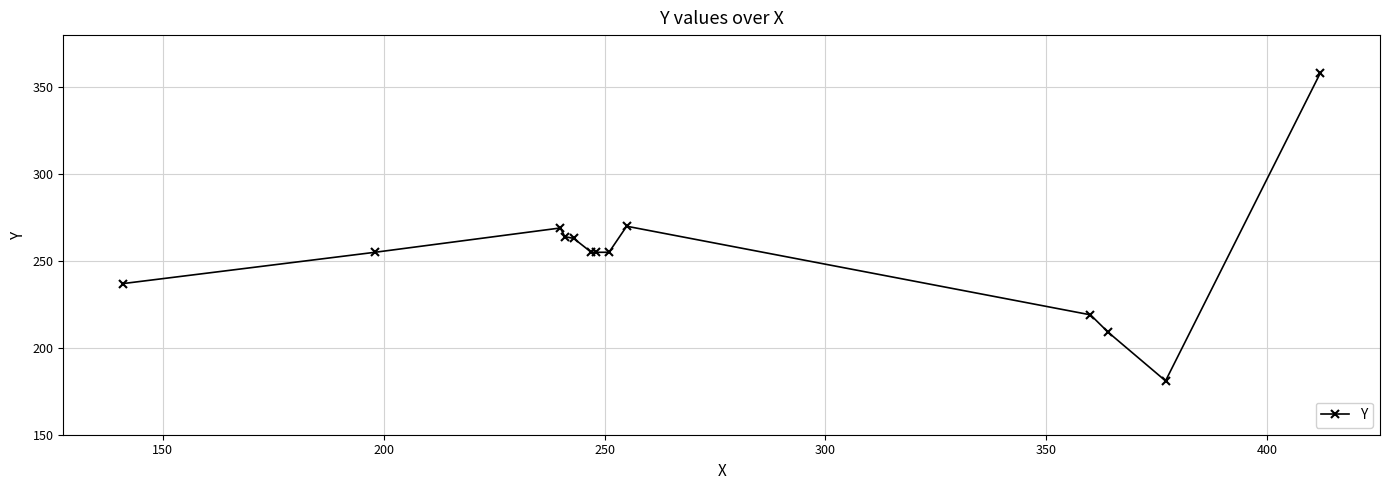

How many distinct data groups are displayed?

1